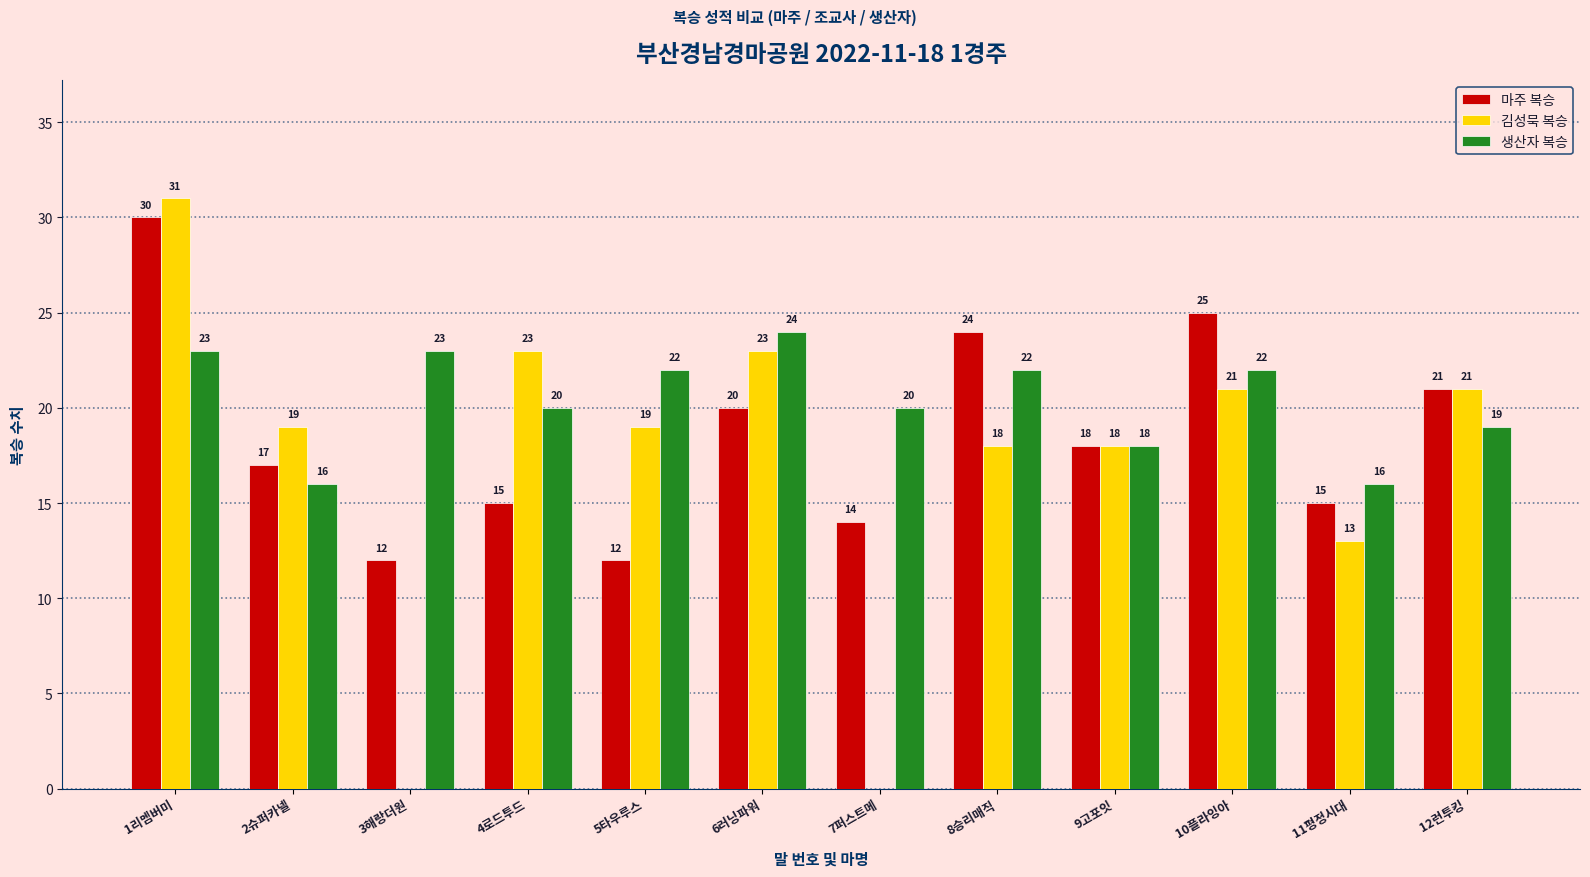

How many distinct data groups are displayed?

3